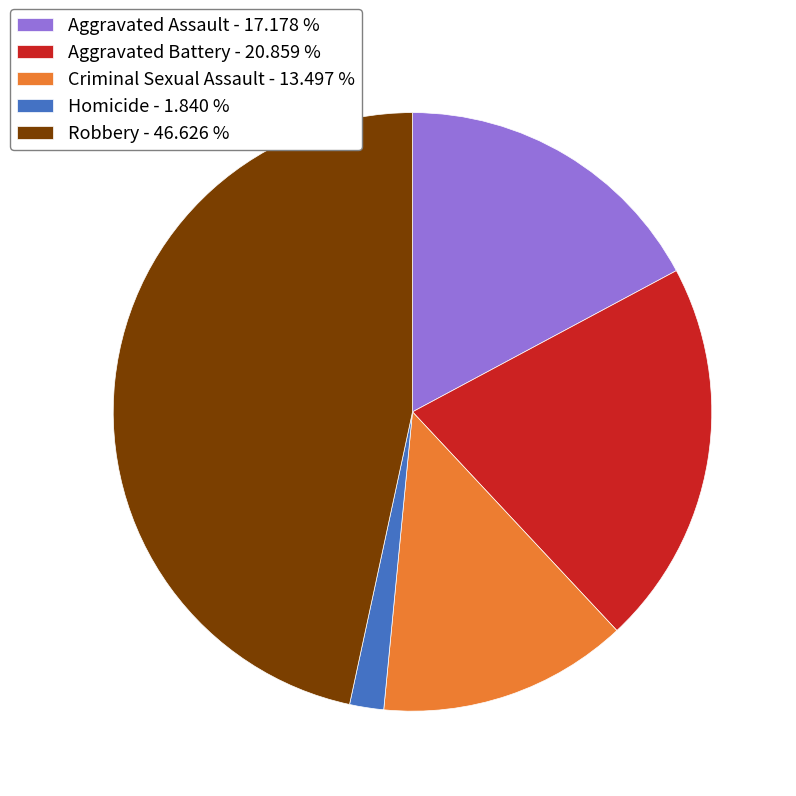

Count the number of slices in the pie.

5